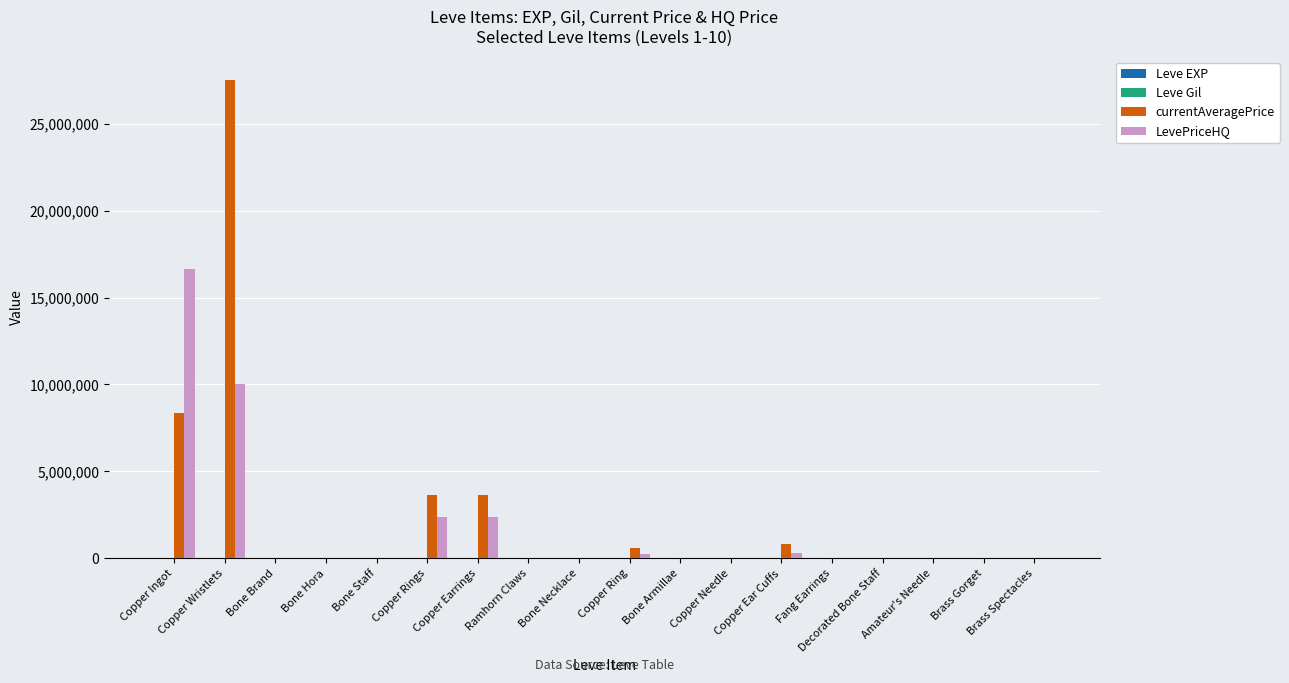

Reading left to right, transcribe all the data shown in this chart.

Leve EXP: Copper Ingot=630	Copper Wristlets=1	Bone Brand=450	Bone Hora=720	Bone Staff=630	Copper Rings=630	Copper Earrings=3600	Ramhorn Claws=2230	Bone Necklace=3040	Copper Ring=3600	Bone Armillae=1980	Copper Needle=3600	Copper Ear Cuffs=9990	Fang Earrings=7880	Decorated Bone Staff=7880	Amateur's Needle=2230	Brass Gorget=9990	Brass Spectacles=6880
Leve Gil: Copper Ingot=113	Copper Wristlets=116	Bone Brand=112	Bone Hora=112	Bone Staff=113	Copper Rings=112	Copper Earrings=139	Ramhorn Claws=170	Bone Necklace=169	Copper Ring=139	Bone Armillae=140	Copper Needle=139	Copper Ear Cuffs=168	Fang Earrings=288	Decorated Bone Staff=250	Amateur's Needle=168	Brass Gorget=293	Brass Spectacles=288
currentAveragePrice: Copper Ingot=8333525	Copper Wristlets=27500250	Bone Brand=0	Bone Hora=7917	Bone Staff=800	Copper Rings=3639999	Copper Earrings=3639999	Ramhorn Claws=1438	Bone Necklace=770	Copper Ring=612641	Bone Armillae=10004	Copper Needle=371	Copper Ear Cuffs=796633	Fang Earrings=24666	Decorated Bone Staff=800	Amateur's Needle=2097	Brass Gorget=4523	Brass Spectacles=1000
LevePriceHQ: Copper Ingot=16667001	Copper Wristlets=10000000	Bone Brand=0	Bone Hora=0	Bone Staff=800	Copper Rings=2367999	Copper Earrings=2367999	Ramhorn Claws=1009	Bone Necklace=770	Copper Ring=226380	Bone Armillae=10004	Copper Needle=437	Copper Ear Cuffs=323333	Fang Earrings=24666	Decorated Bone Staff=800	Amateur's Needle=2100	Brass Gorget=5000	Brass Spectacles=1000